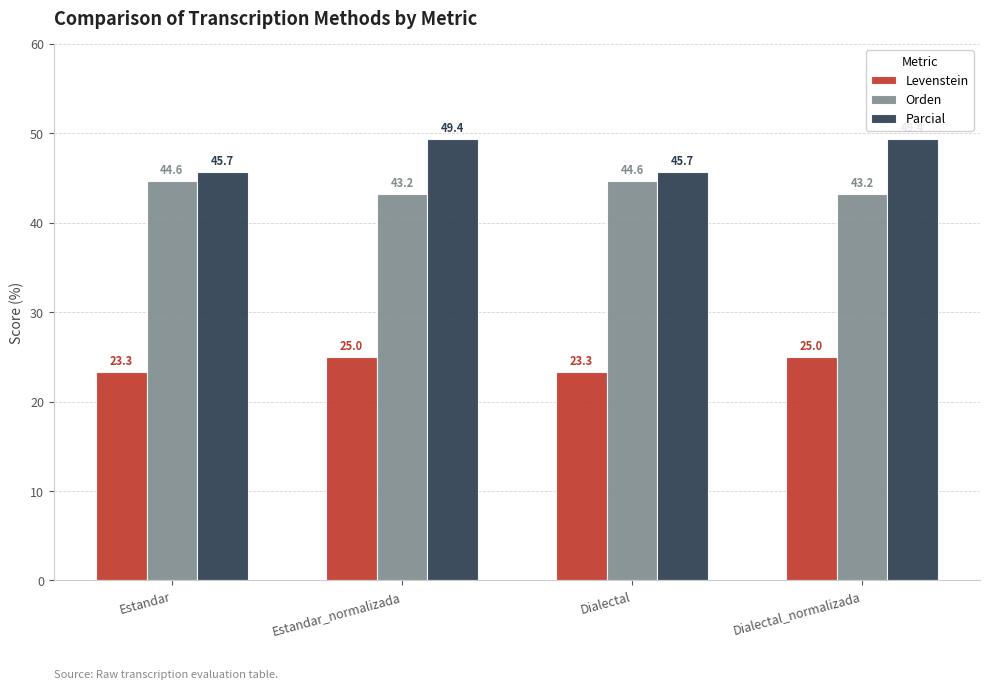

Is it true that Parcial equals 26.6 at Estandar?

False